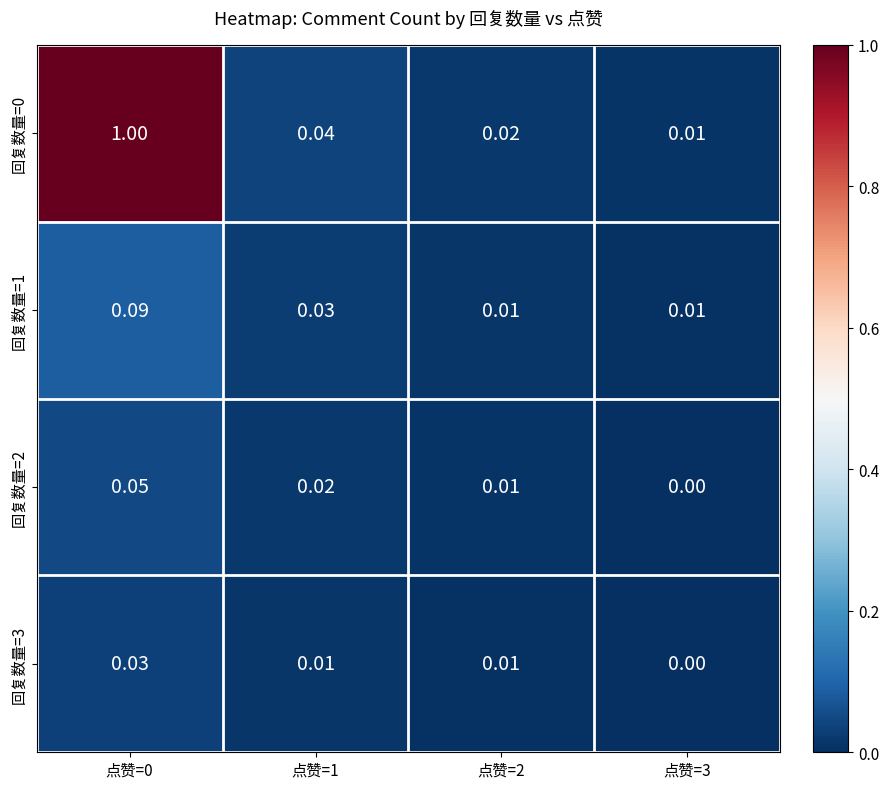

Is the value of 回复数量=1 at 点赞=2 greater than the value of 回复数量=2 at 点赞=0?

No